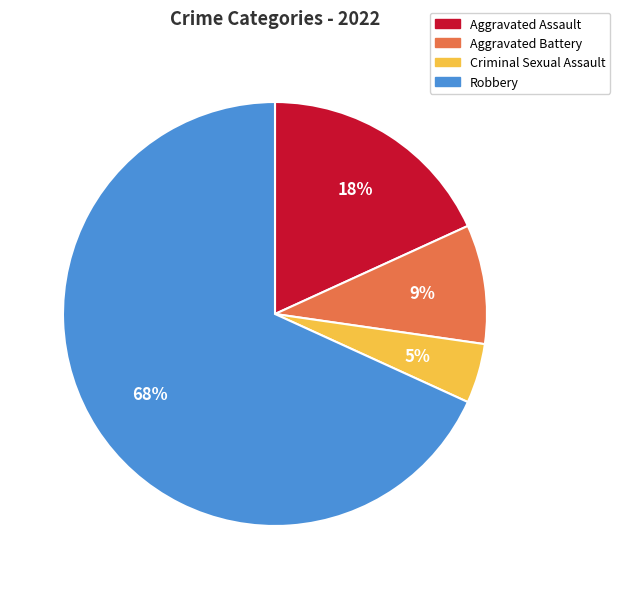

The Robbery slice represents 73% of the pie. True or false?

False